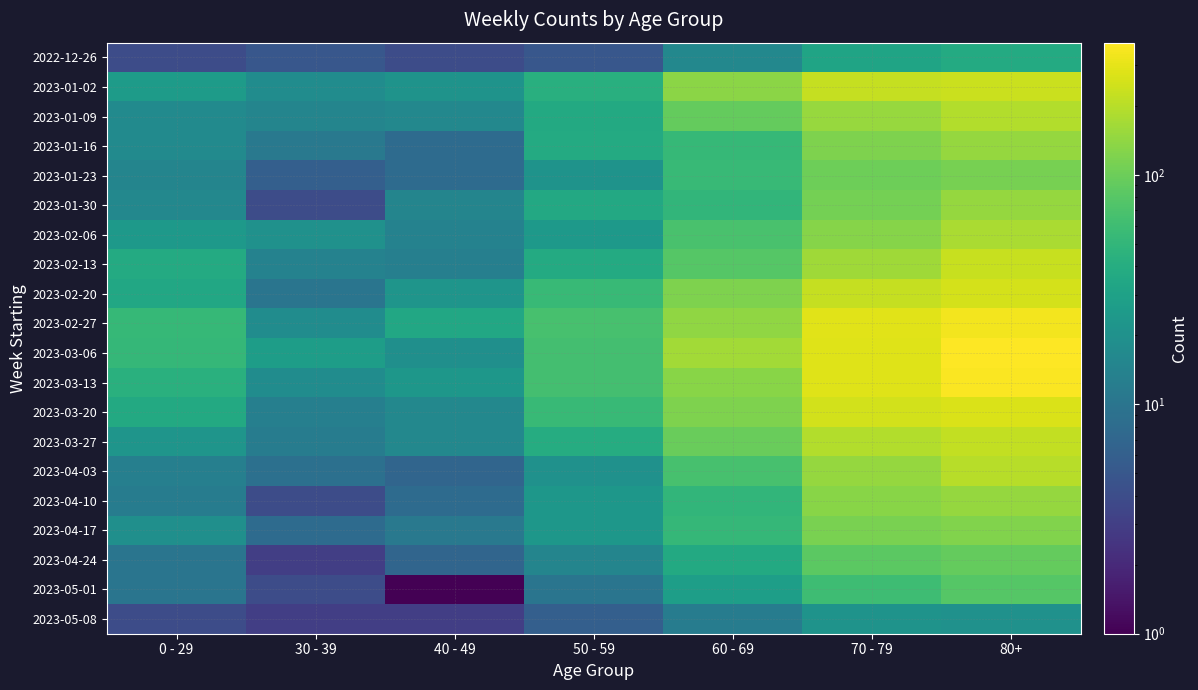

Reading left to right, list all the values displayed in this chart.

2022-12-26: 0 - 29=4	30 - 39=5	40 - 49=4	50 - 59=5	60 - 69=16	70 - 79=32	80+=38
2023-01-02: 0 - 29=26	30 - 39=18	40 - 49=21	50 - 59=42	60 - 69=134	70 - 79=223	80+=237
2023-01-09: 0 - 29=17	30 - 39=15	40 - 49=16	50 - 59=37	60 - 69=93	70 - 79=152	80+=189
2023-01-16: 0 - 29=17	30 - 39=11	40 - 49=8	50 - 59=38	60 - 69=53	70 - 79=119	80+=149
2023-01-23: 0 - 29=15	30 - 39=6	40 - 49=8	50 - 59=21	60 - 69=54	70 - 79=102	80+=111
2023-01-30: 0 - 29=16	30 - 39=4	40 - 49=15	50 - 59=36	60 - 69=50	70 - 79=110	80+=148
2023-02-06: 0 - 29=25	30 - 39=20	40 - 49=14	50 - 59=25	60 - 69=69	70 - 79=127	80+=177
2023-02-13: 0 - 29=38	30 - 39=14	40 - 49=13	50 - 59=38	60 - 69=79	70 - 79=163	80+=229
2023-02-20: 0 - 29=35	30 - 39=10	40 - 49=22	50 - 59=54	60 - 69=121	70 - 79=226	80+=260
2023-02-27: 0 - 29=53	30 - 39=18	40 - 49=35	50 - 59=67	60 - 69=142	70 - 79=291	80+=342
2023-03-06: 0 - 29=52	30 - 39=27	40 - 49=19	50 - 59=64	60 - 69=165	70 - 79=281	80+=377
2023-03-13: 0 - 29=43	30 - 39=18	40 - 49=23	50 - 59=64	60 - 69=132	70 - 79=281	80+=365
2023-03-20: 0 - 29=37	30 - 39=13	40 - 49=16	50 - 59=54	60 - 69=120	70 - 79=252	80+=272
2023-03-27: 0 - 29=22	30 - 39=12	40 - 49=16	50 - 59=39	60 - 69=97	70 - 79=191	80+=218
2023-04-03: 0 - 29=13	30 - 39=9	40 - 49=7	50 - 59=20	60 - 69=67	70 - 79=146	80+=199
2023-04-10: 0 - 29=12	30 - 39=4	40 - 49=8	50 - 59=23	60 - 69=50	70 - 79=130	80+=146
2023-04-17: 0 - 29=19	30 - 39=8	40 - 49=11	50 - 59=23	60 - 69=52	70 - 79=115	80+=123
2023-04-24: 0 - 29=10	30 - 39=3	40 - 49=7	50 - 59=15	60 - 69=37	70 - 79=85	80+=92
2023-05-01: 0 - 29=10	30 - 39=4	40 - 49=1	50 - 59=10	60 - 69=28	70 - 79=60	80+=78
2023-05-08: 0 - 29=4	30 - 39=3	40 - 49=3	50 - 59=6	60 - 69=12	70 - 79=21	80+=20